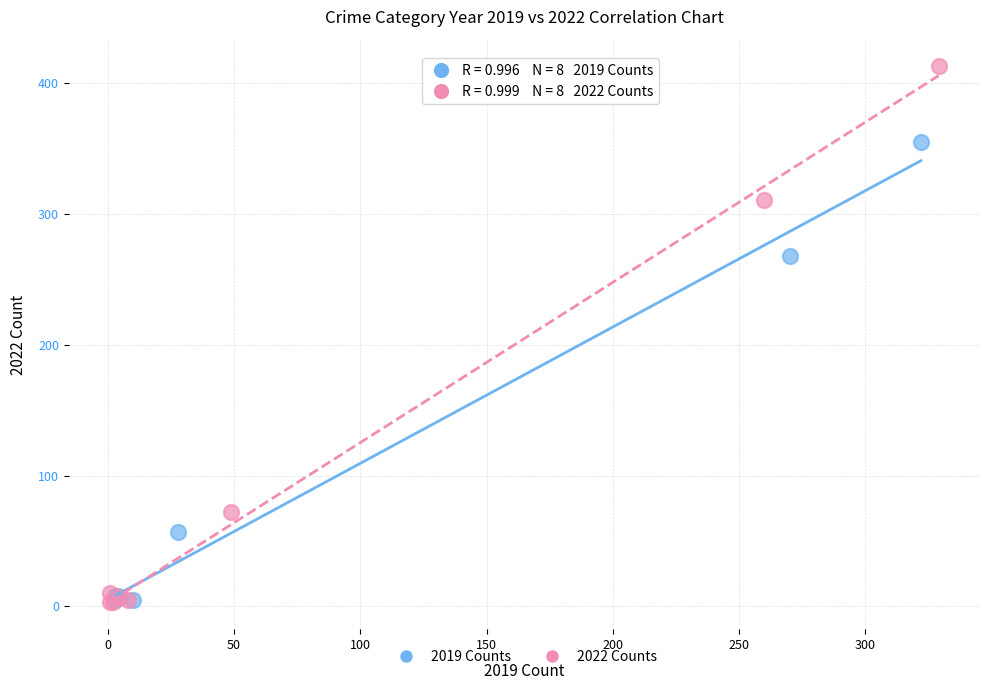

What are all the series names shown in the legend?

2019 Counts, 2022 Counts